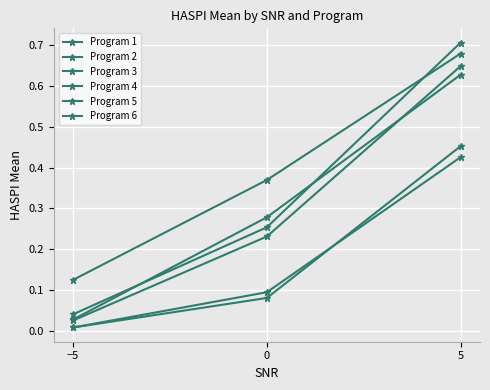

Which series has the widest spread of values?

Program 2